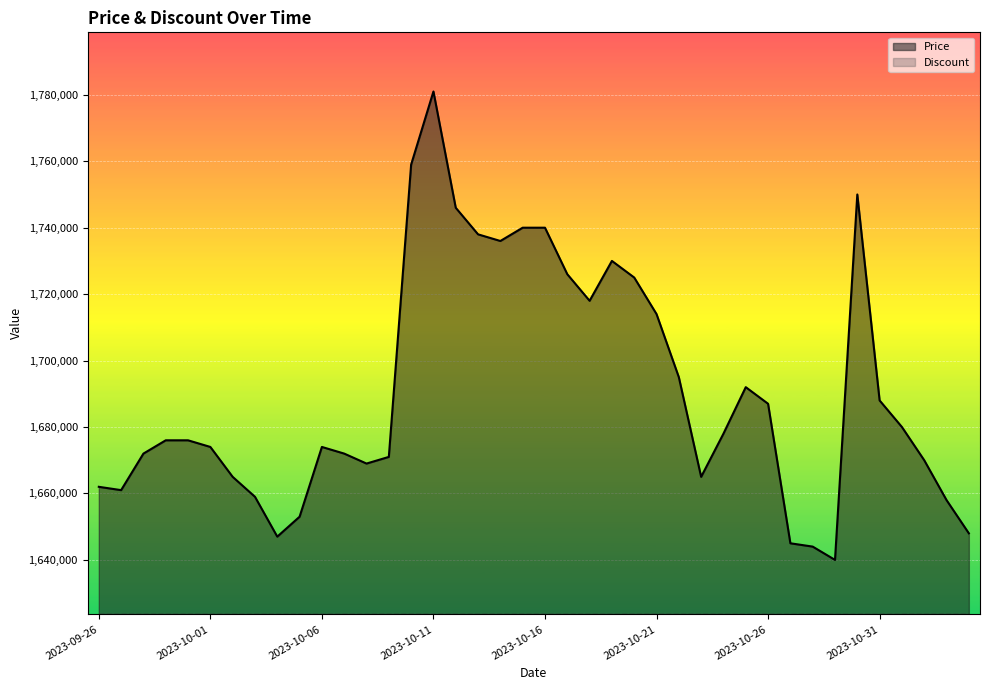

True or false: the data shows 1671000 at 2023-10-09.

True